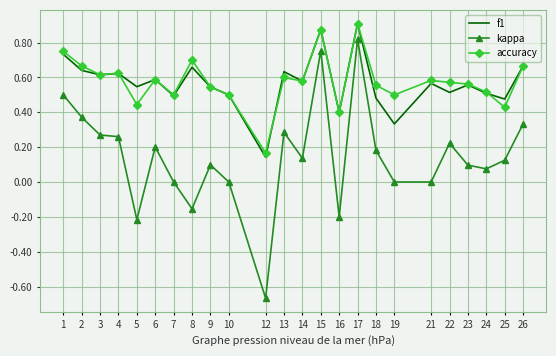

At which label does f1 reach its minimum?

12